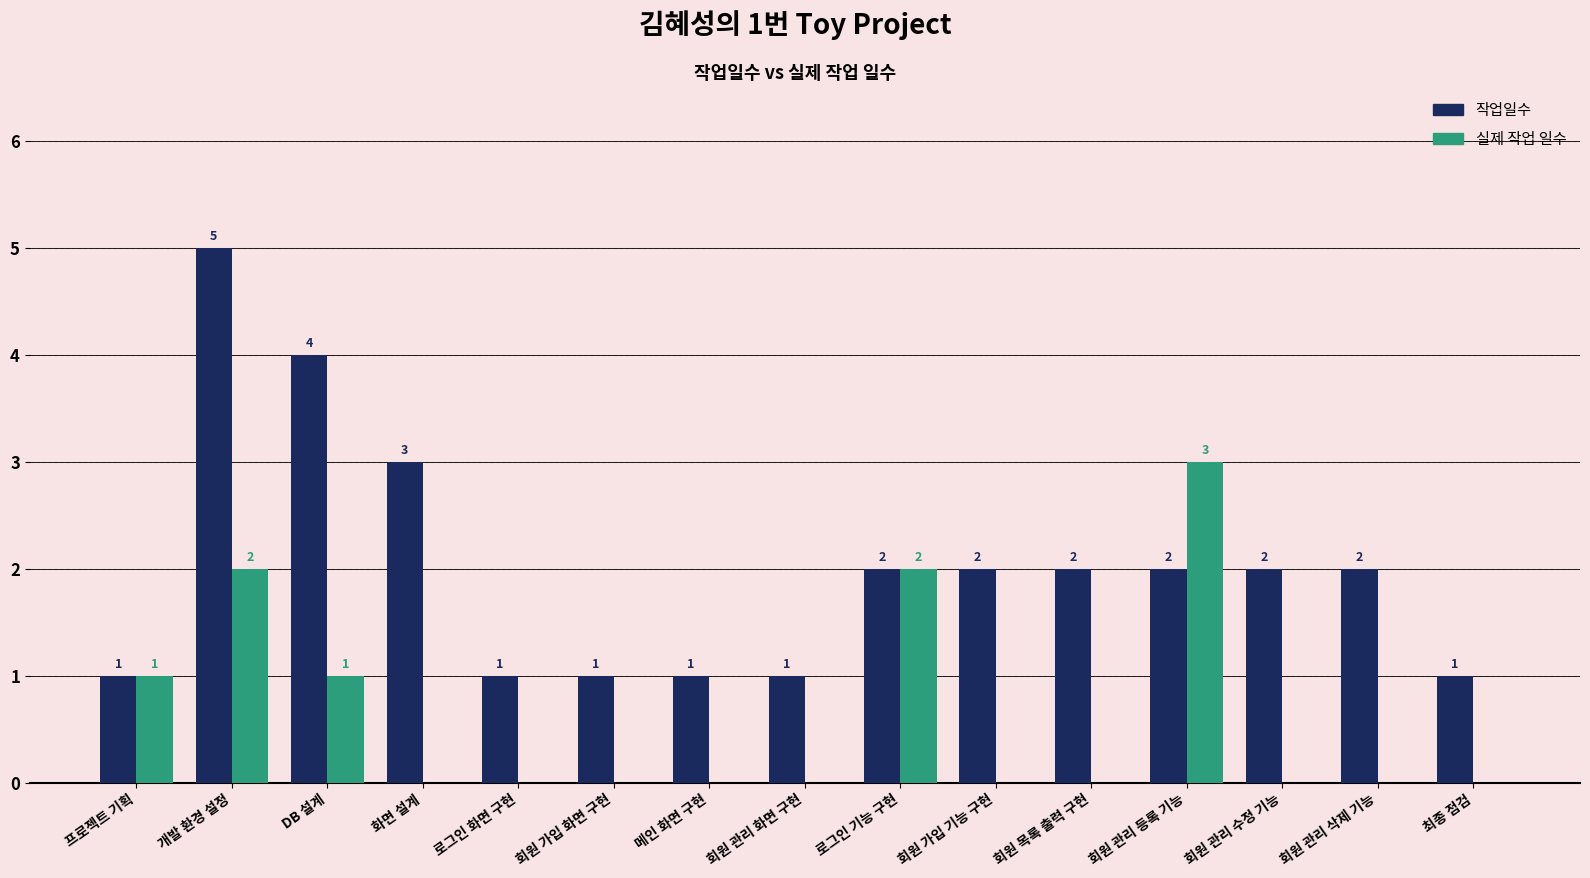

Reading right to left, what are all the values shown in this chart?

작업일수: 최종 점검=1	회원 관리 삭제 기능=2	회원 관리 수정 기능=2	회원 관리 등록 기능=2	회원 목록 출력 구현=2	회원 가입 기능 구현=2	로그인 기능 구현=2	회원 관리 화면 구현=1	메인 화면 구현=1	회원 가입 화면 구현=1	로그인 화면 구현=1	화면 설계=3	DB 설계=4	개발 환경 설정=5	프로젝트 기획=1
실제 작업 일수: 최종 점검=0	회원 관리 삭제 기능=0	회원 관리 수정 기능=0	회원 관리 등록 기능=3	회원 목록 출력 구현=0	회원 가입 기능 구현=0	로그인 기능 구현=2	회원 관리 화면 구현=0	메인 화면 구현=0	회원 가입 화면 구현=0	로그인 화면 구현=0	화면 설계=0	DB 설계=1	개발 환경 설정=2	프로젝트 기획=1